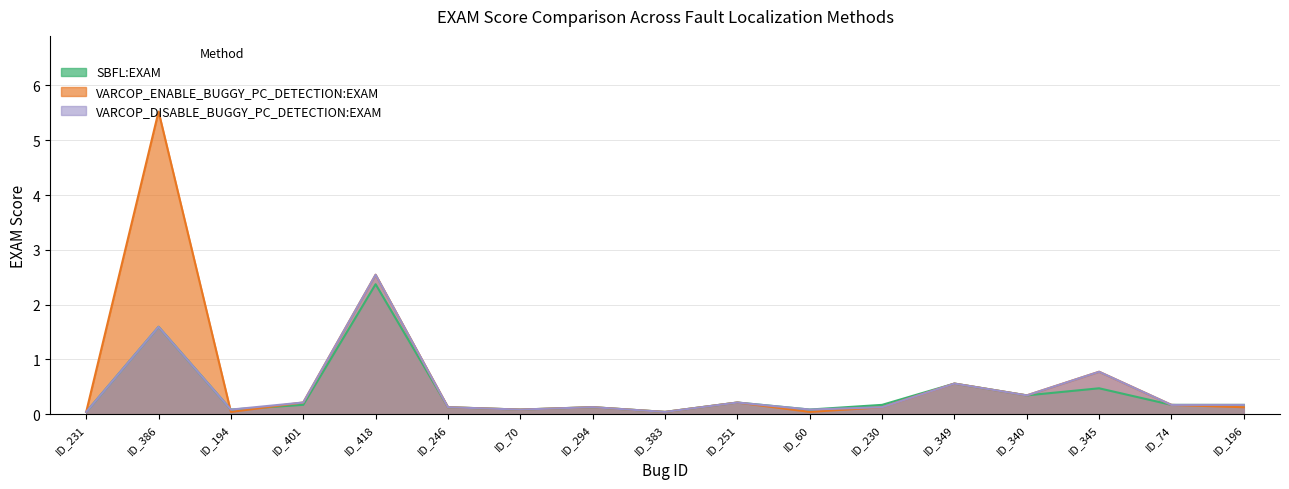

Is it true that SBFL:EXAM equals 0.1 at ID_401?

False